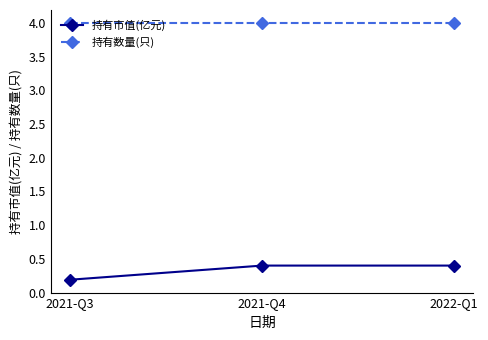

Reading left to right, what are all the values shown in this chart?

持有市值(亿元): 2021-Q3=0.2	2021-Q4=0.4	2022-Q1=0.4
持有数量(只): 2021-Q3=4.0	2021-Q4=4.0	2022-Q1=4.0